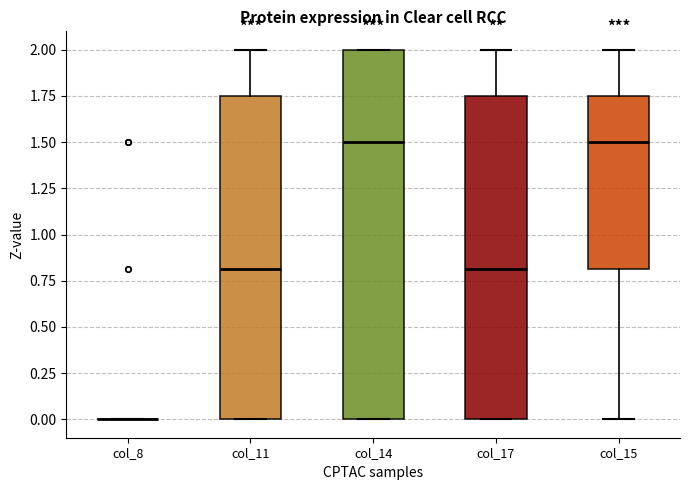

Reading left to right, transcribe this box plot: for each box, give where its median line is, the range the box spans, and where its two whiskers end, as read against the y-axis. The values are not printed on the chart, so give them approximately, as read against the axis.

col_8: box collapsed to a line at 0.00, whiskers 0.00 to 0.00
col_11: median 0.80, box 0.00 to 1.75, whiskers 0.00 to 2.00
col_14: median 1.50, box 0.00 to 2.00, whiskers 0.00 to 2.00
col_17: median 0.80, box 0.00 to 1.75, whiskers 0.00 to 2.00
col_15: median 1.50, box 0.80 to 1.75, whiskers 0.00 to 2.00